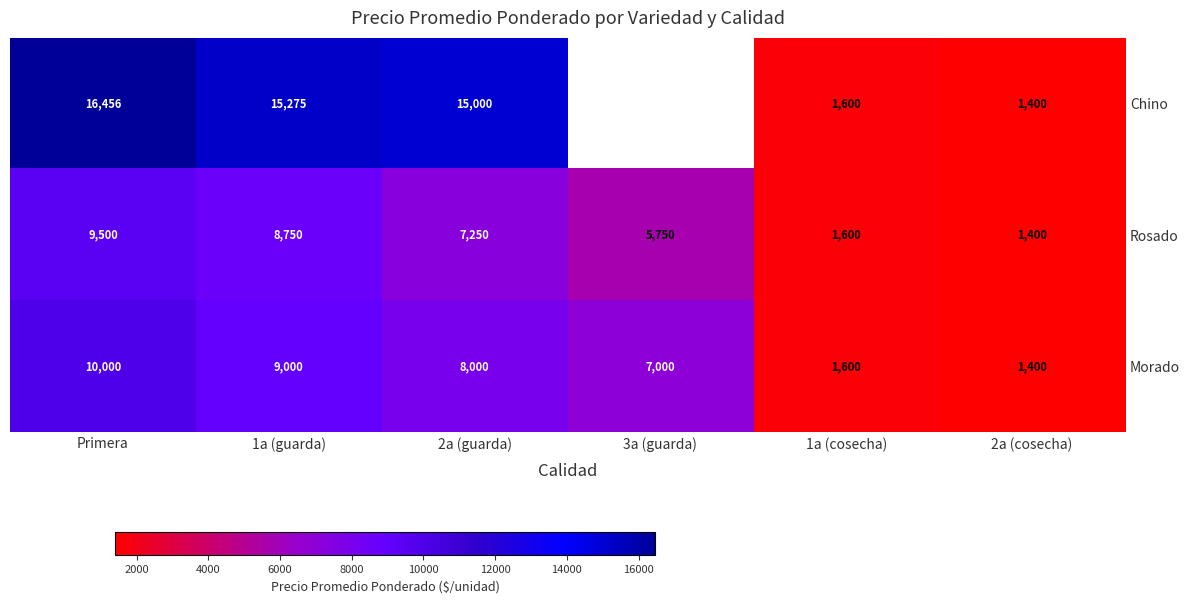

What is the difference between the maximum and minimum values in the Morado series?

8600